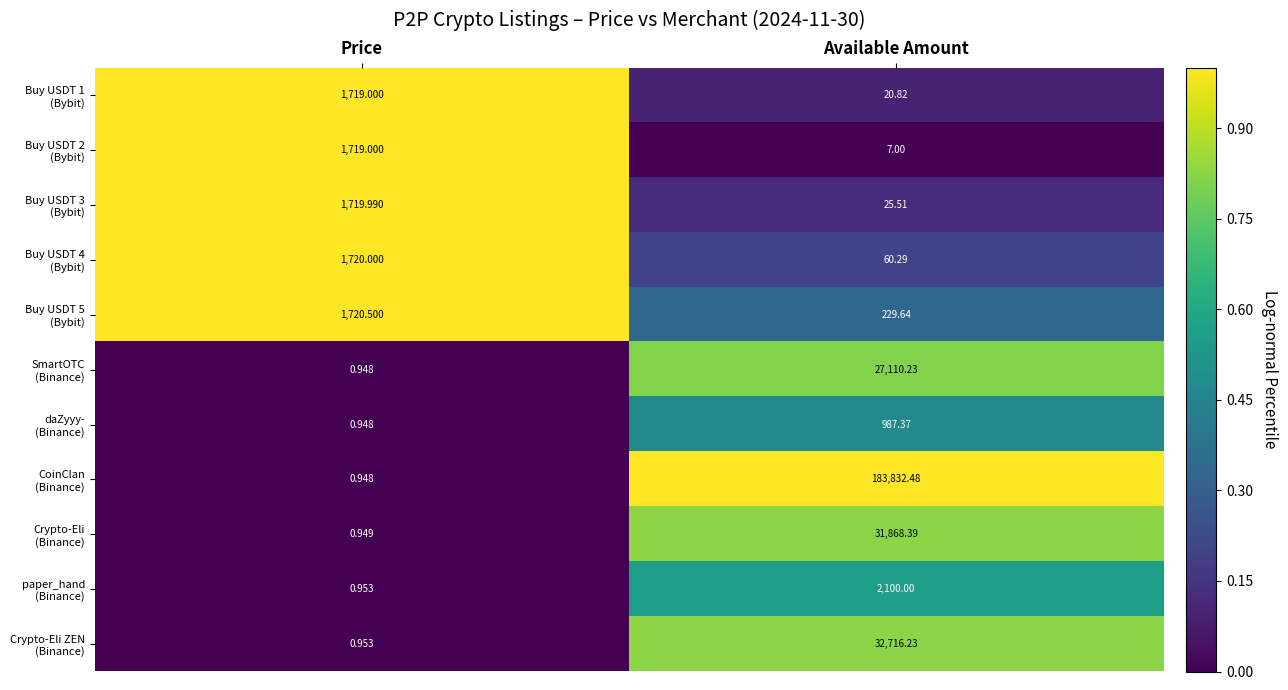

At which category does the chart reach its minimum across all series?

Price